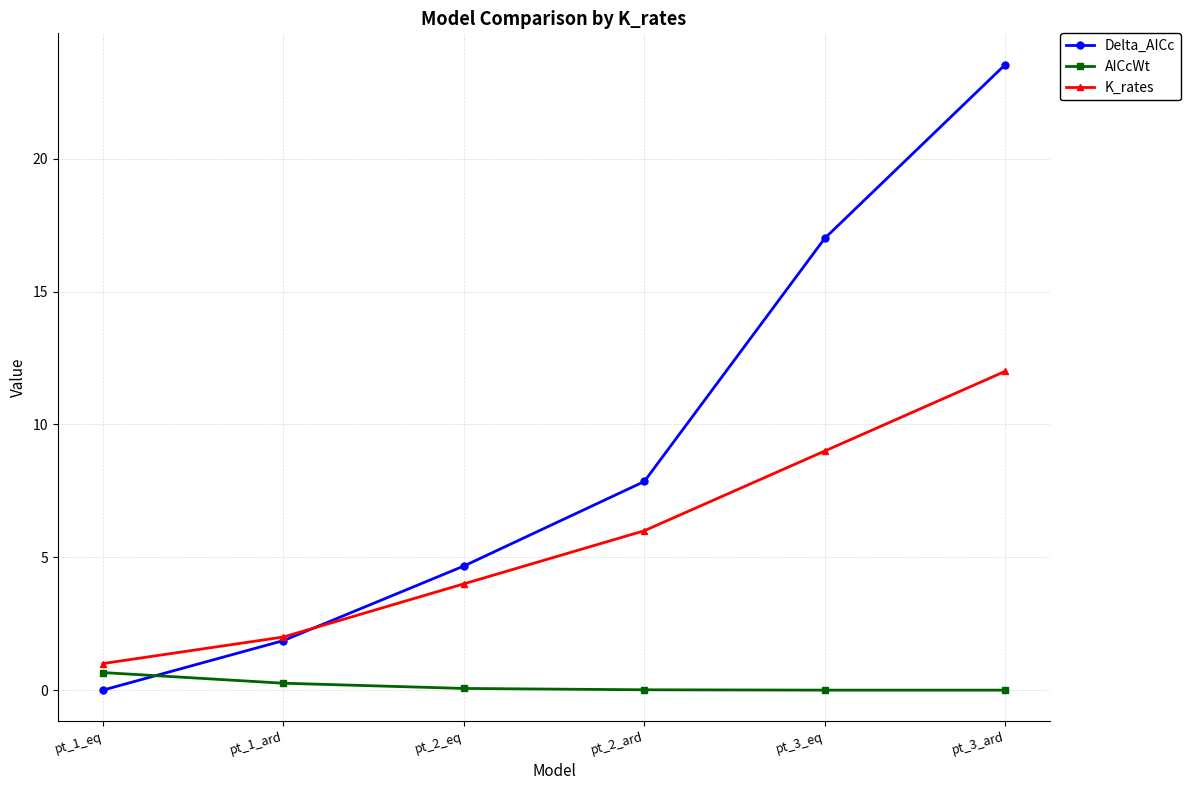

Does the chart have visible grid lines?

Yes